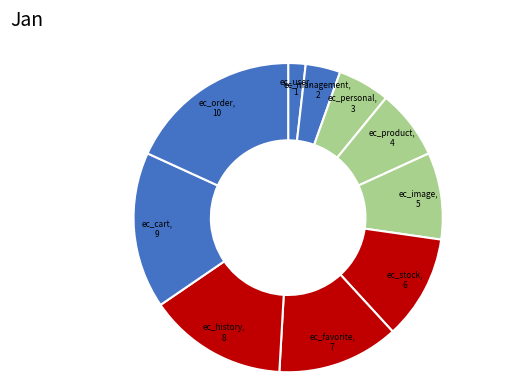

What is the ratio of the value at ec_personal to the value at ec_order?

0.3